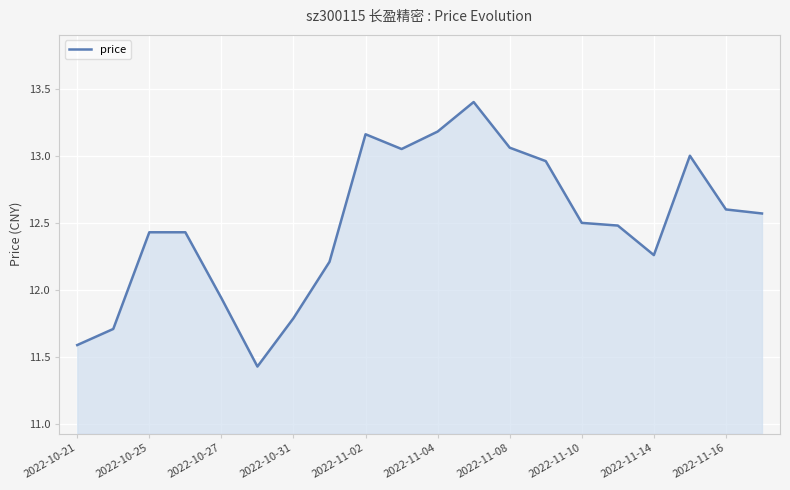

What is the maximum value shown in the chart?

13.4